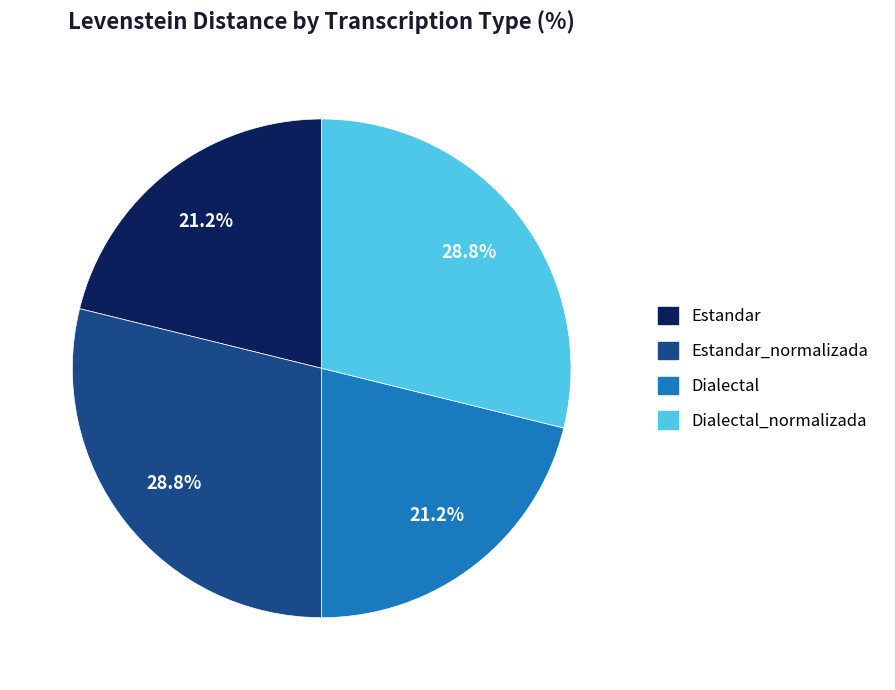

Does any single category account for the majority?

No